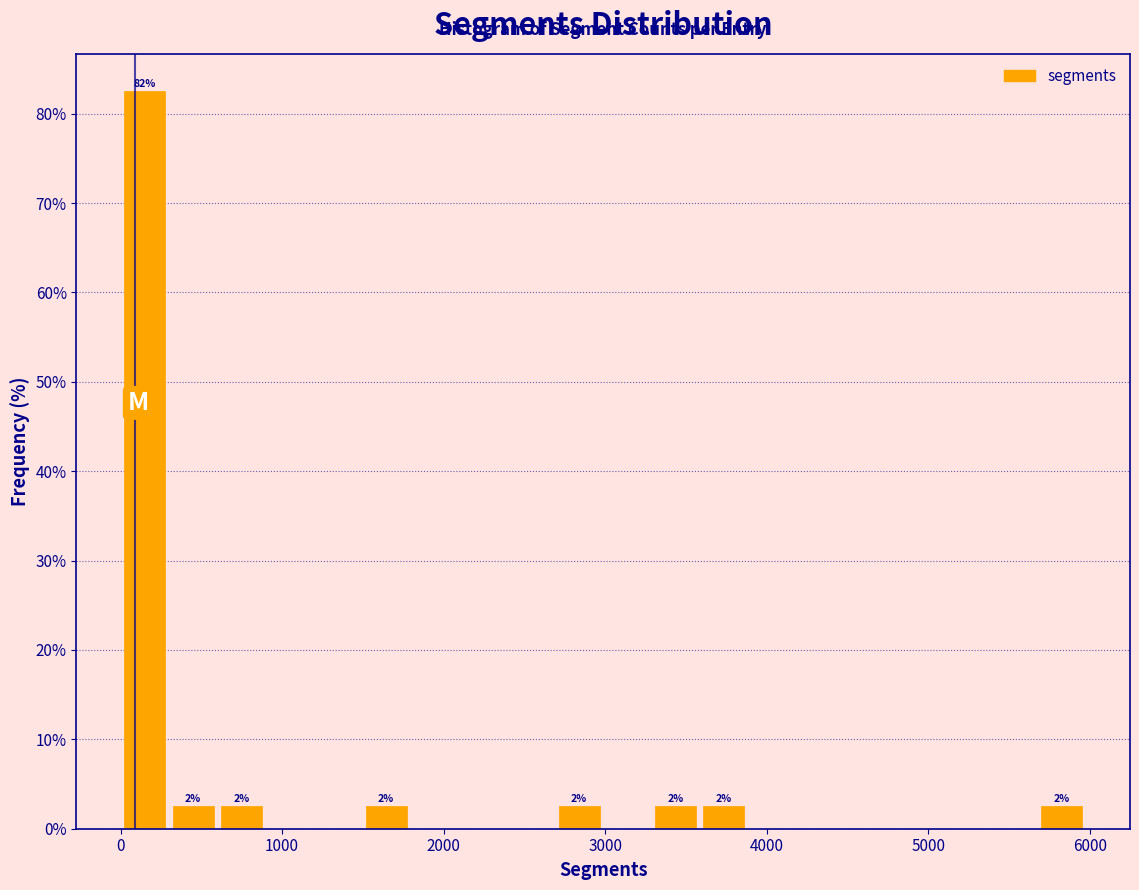

Around what value on the x-axis is the tallest bar? Give the approximate position of its centre, as read against the axis.

200